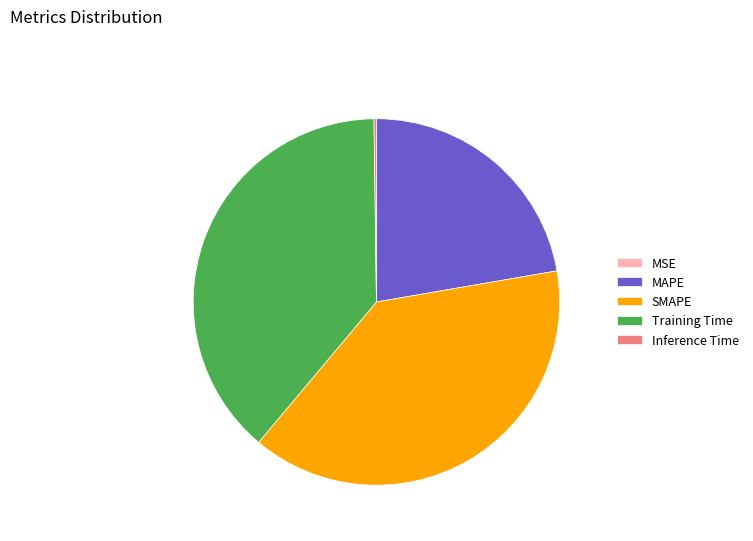

Does any single category account for the majority?

No